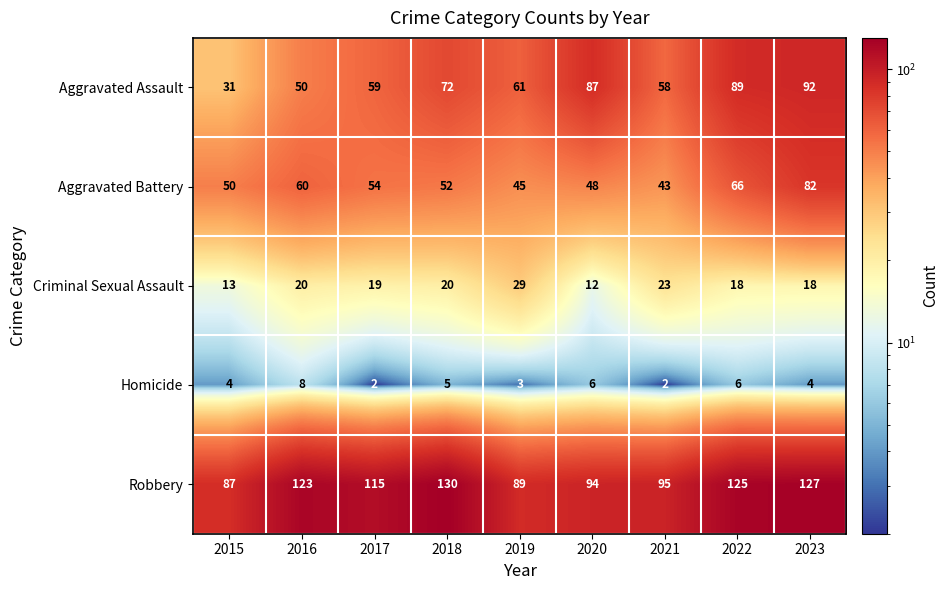

The value of Homicide at 2023 is 4. True or false?

True